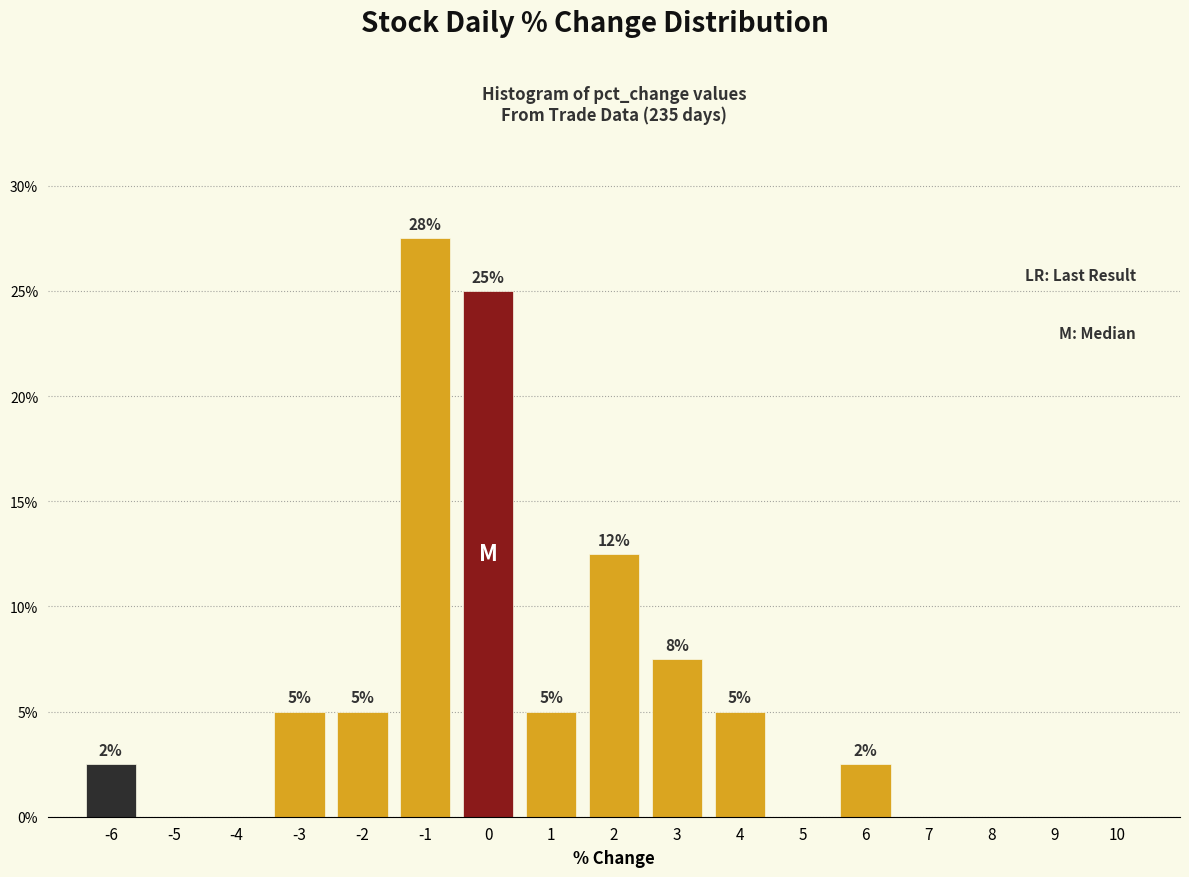

Which range on the x-axis has the tallest bar?

-1.5 to -0.5